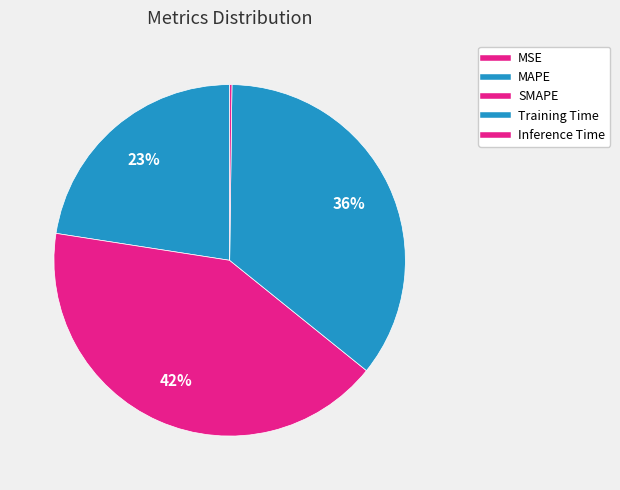

Does any single category account for the majority?

No